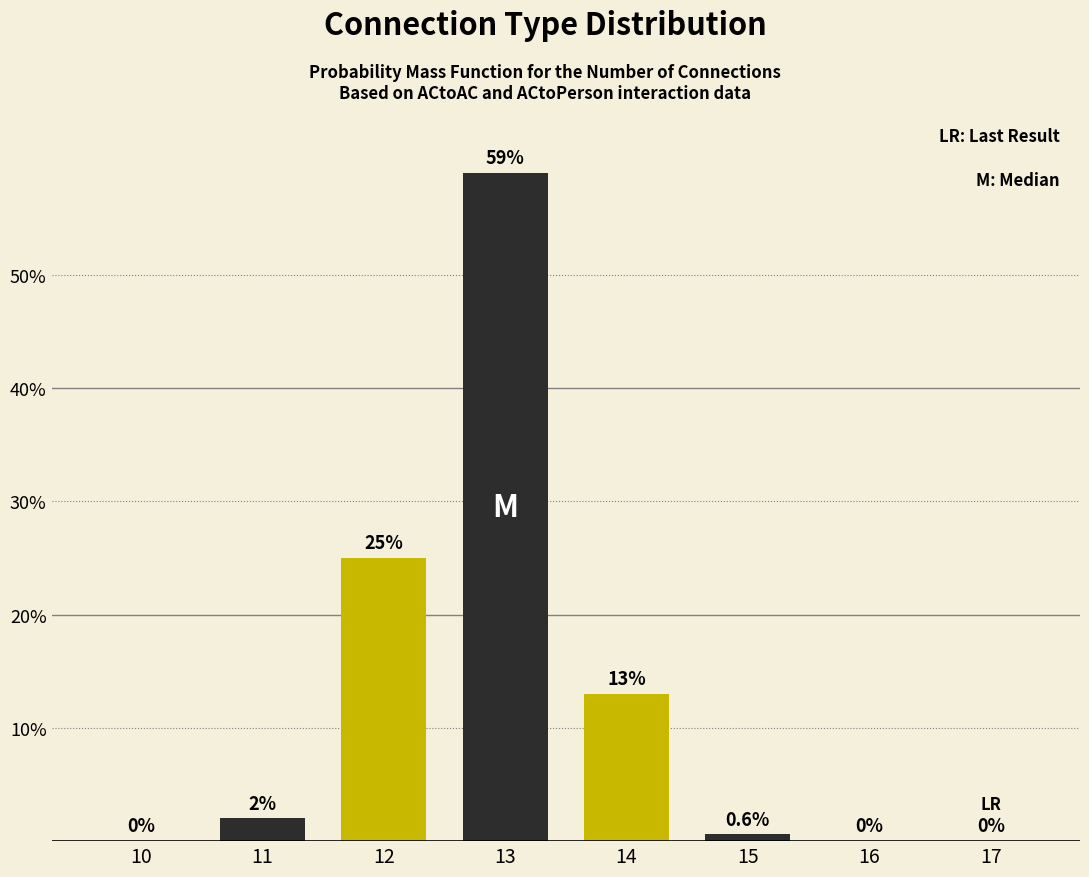

Reading left to right, list all the values displayed in this chart.

10=0.0	11=2.0	12=25.0	13=59.0	14=13.0	15=0.6	16=0.0	17=0.0